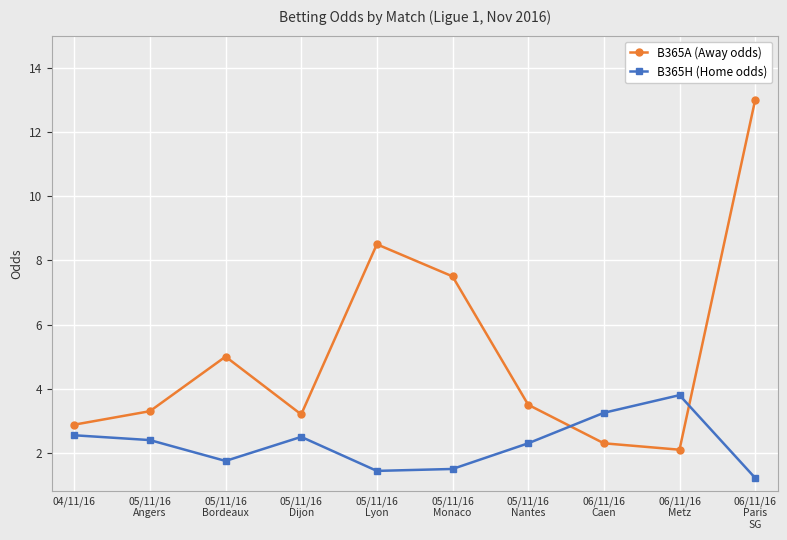

What is the average value of the B365A (Away odds) series?

5.1